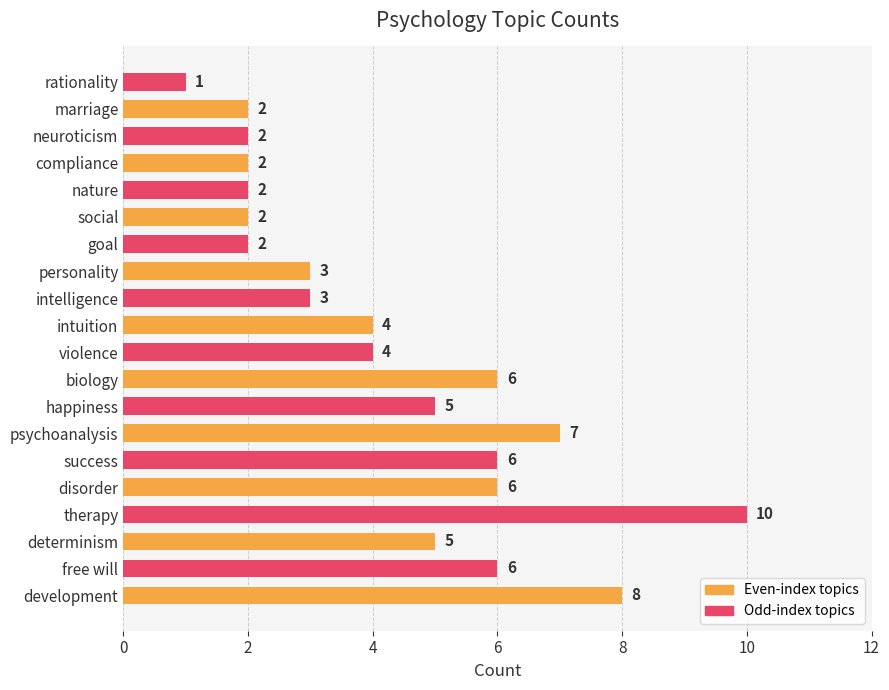

At which category does the chart reach its peak across all series?

therapy